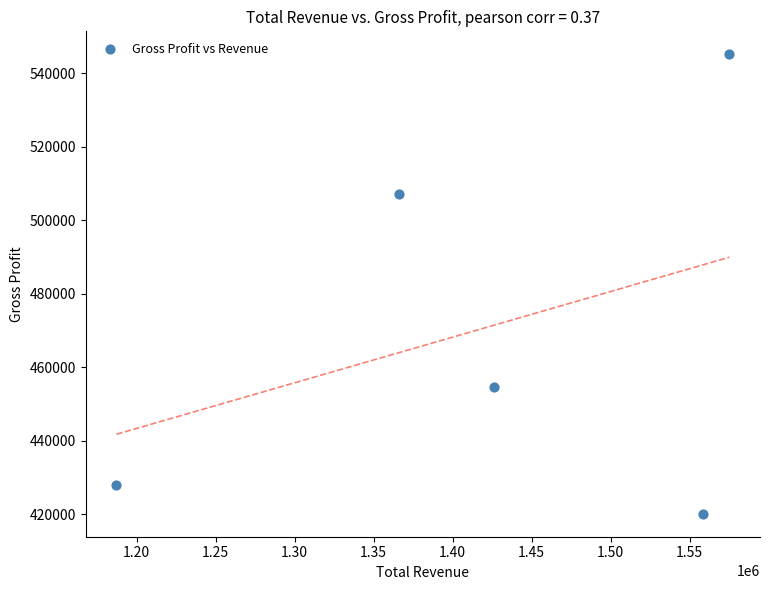

What is the average Y value?

471060